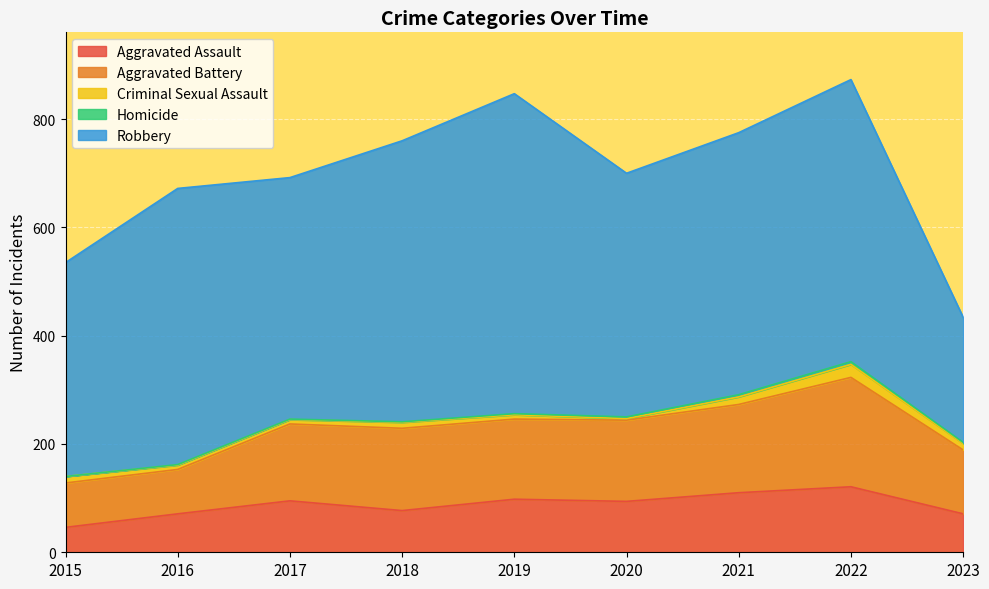

True or false: Robbery has a value of 85 at 2023.

False